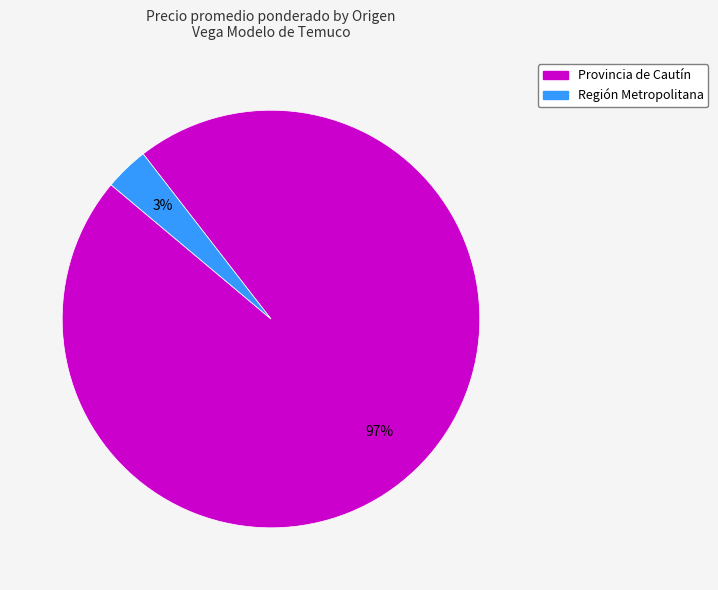

Is there a majority slice in this chart?

Yes